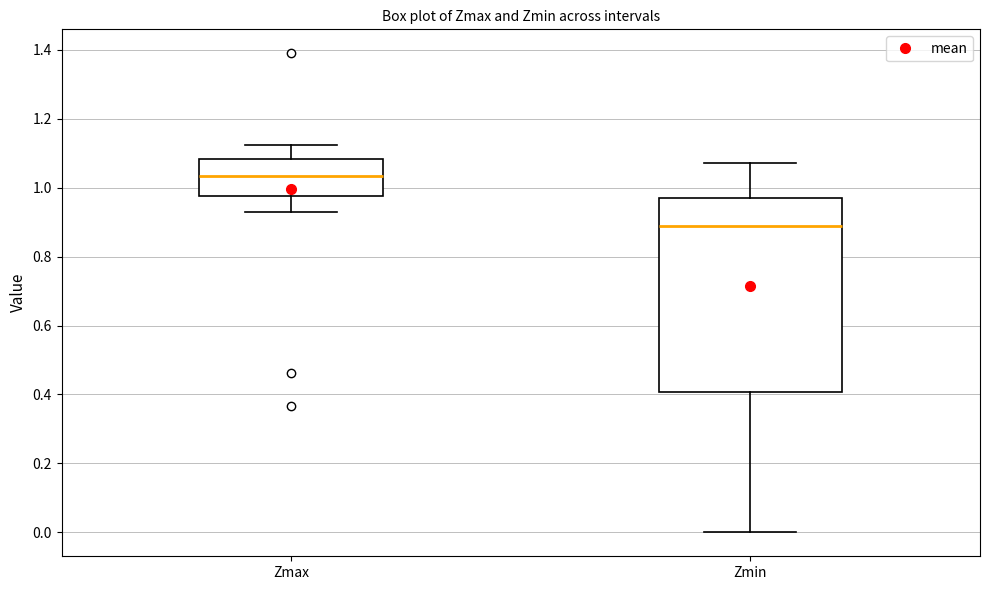

Where does the upper whisker of the box for Zmin end on the y-axis? The values are not printed on the chart, so give them approximately, as read against the axis.

1.08